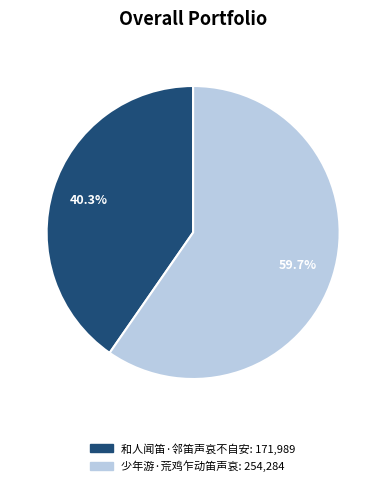

To the nearest percent, what is the average slice percentage?

50%